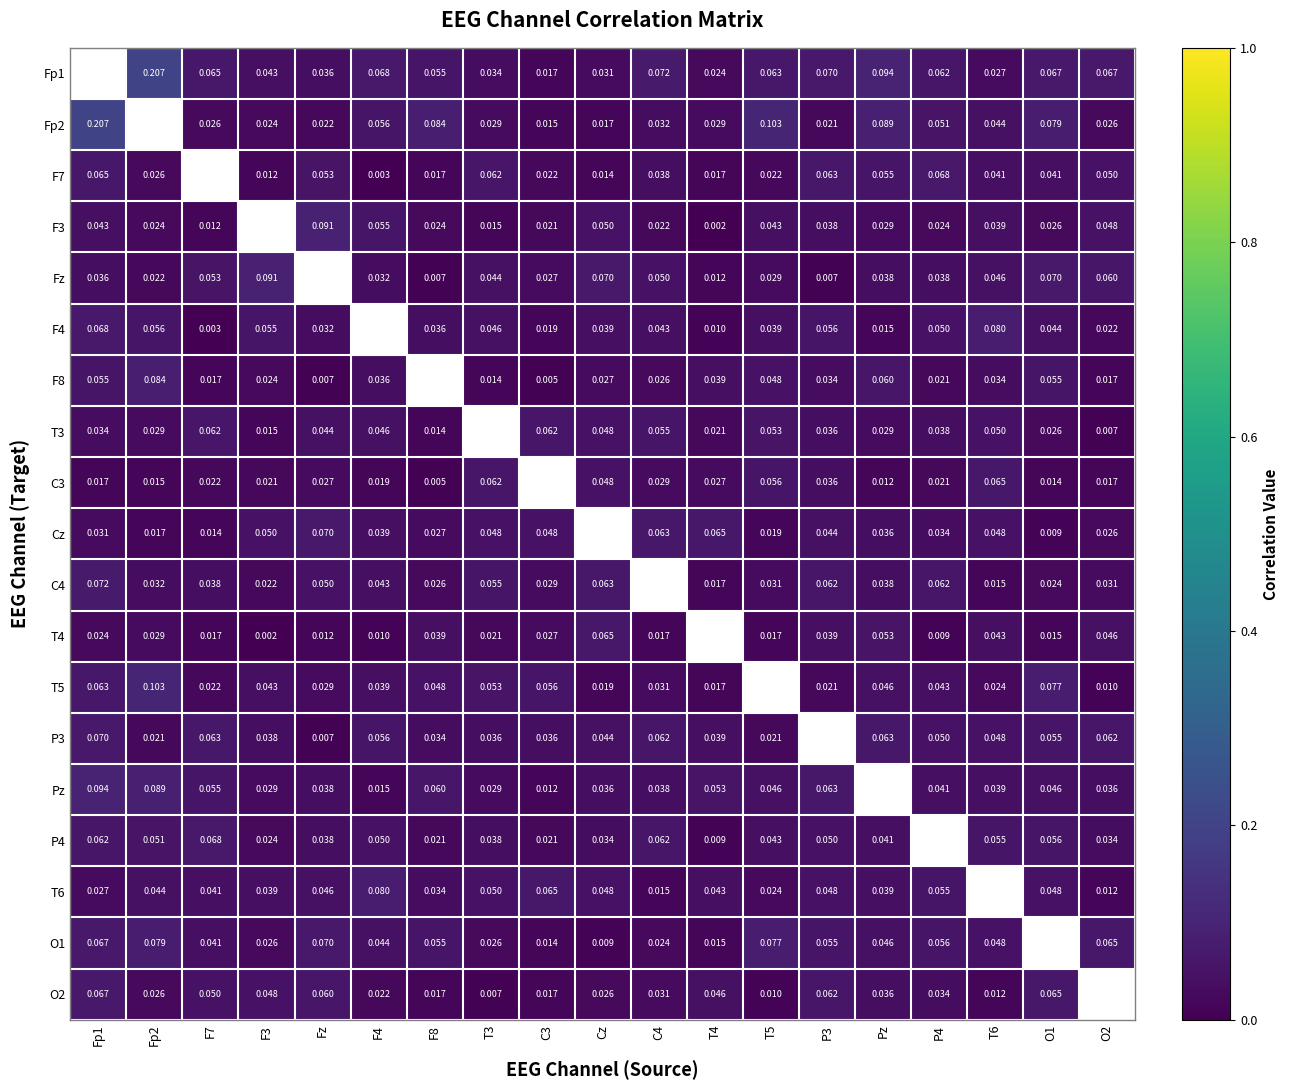

Is the value of Fp1 at Fz greater than the value of O1 at F4?

No